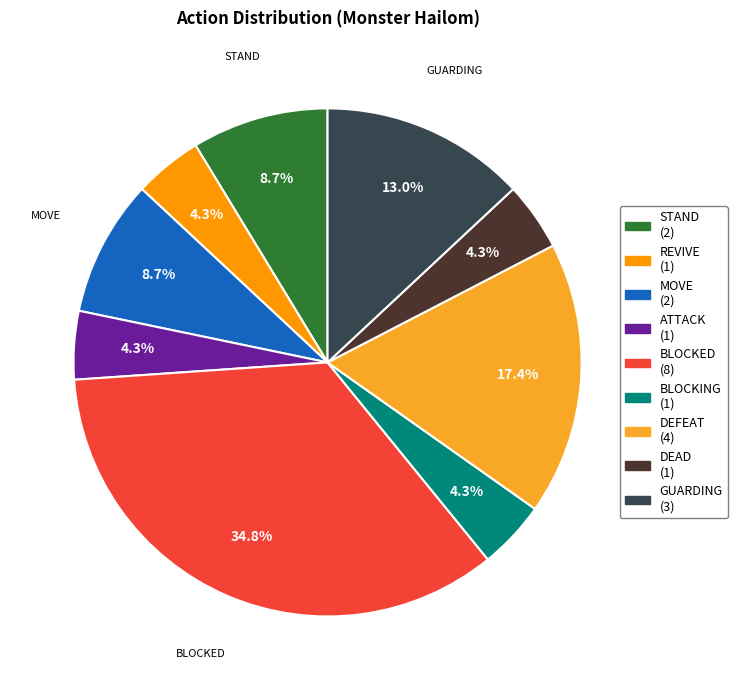

Count the number of slices in the pie.

9